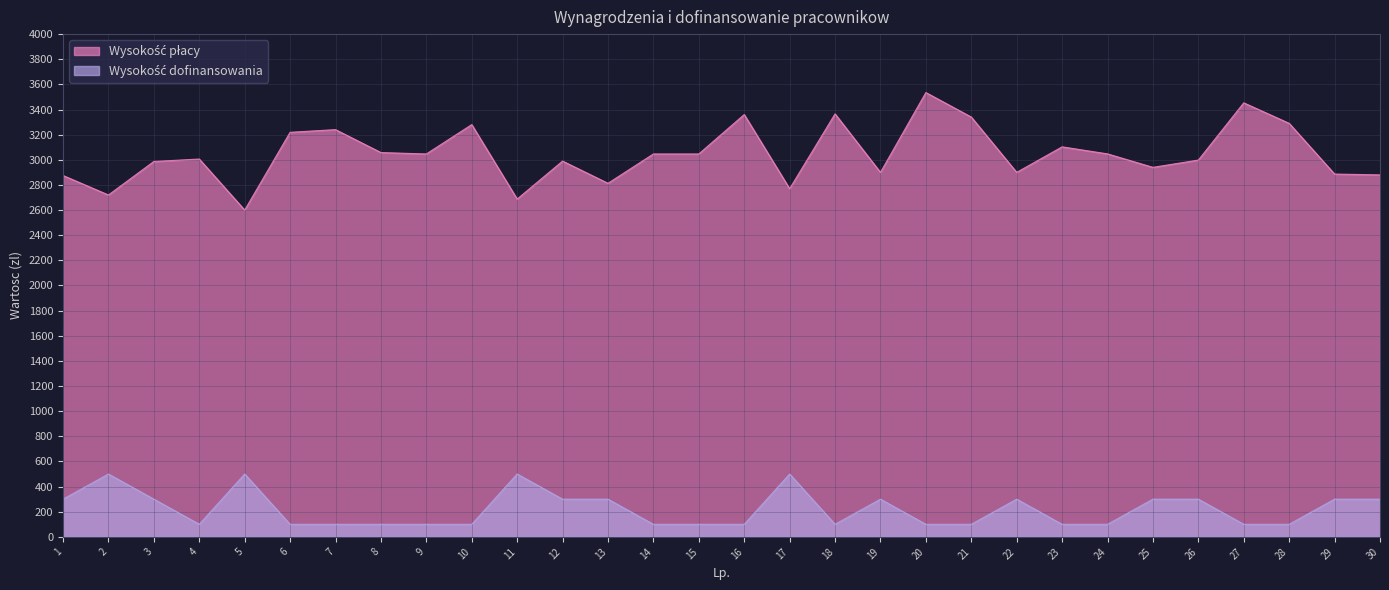

What is the difference between the second highest and minimum values in the Wysokosc dofinansowania series?

400.0